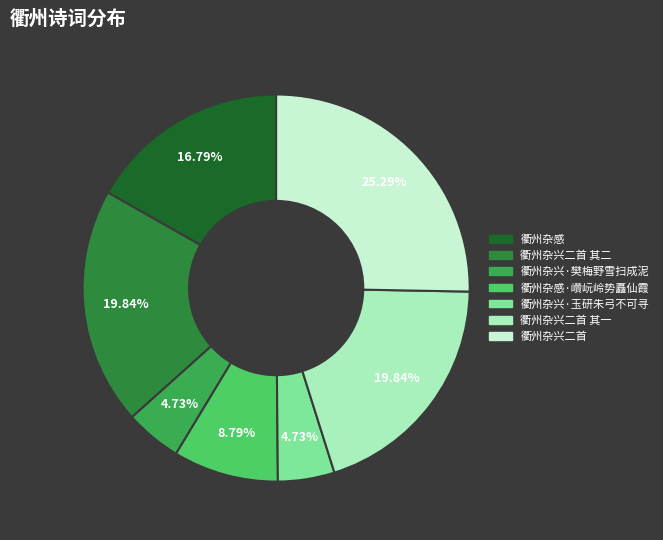

To the nearest percent, what is the difference between the largest and smallest slice percentages?

21%